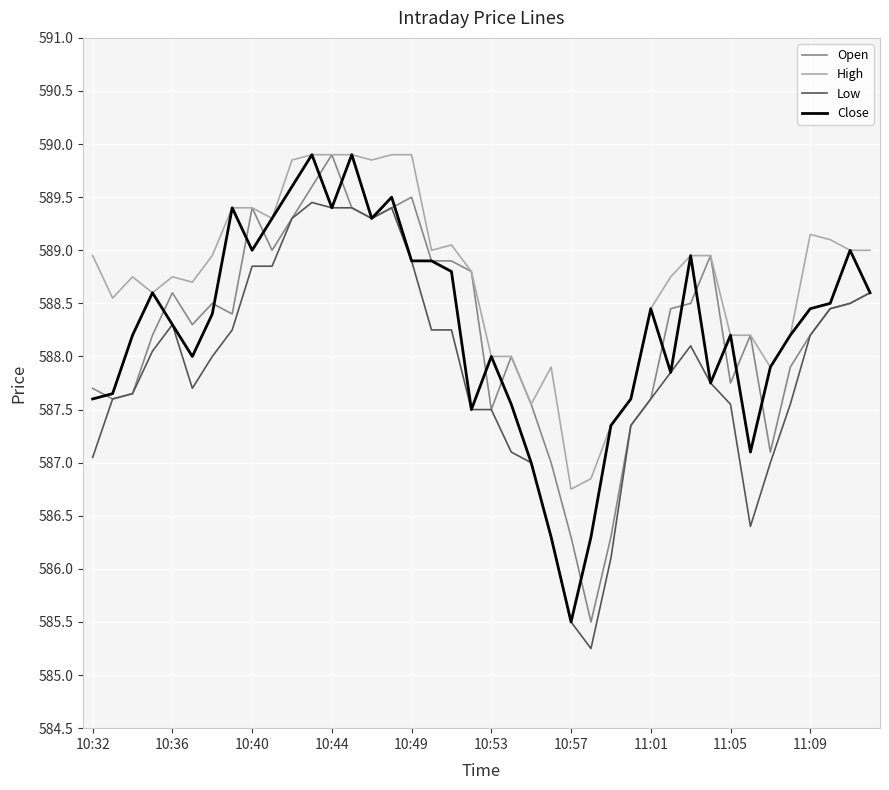

True or false: Low and High intersect in this chart.

False